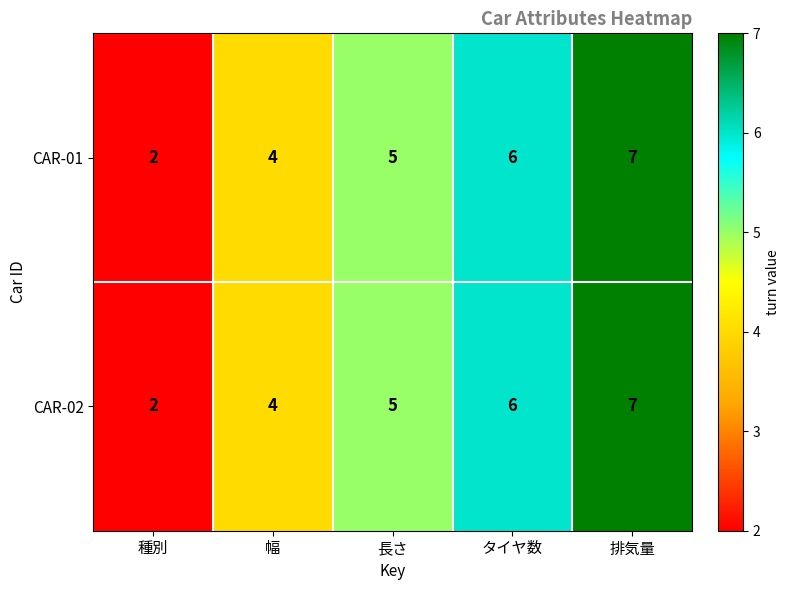

At which label is CAR-02 closest to 4?

幅